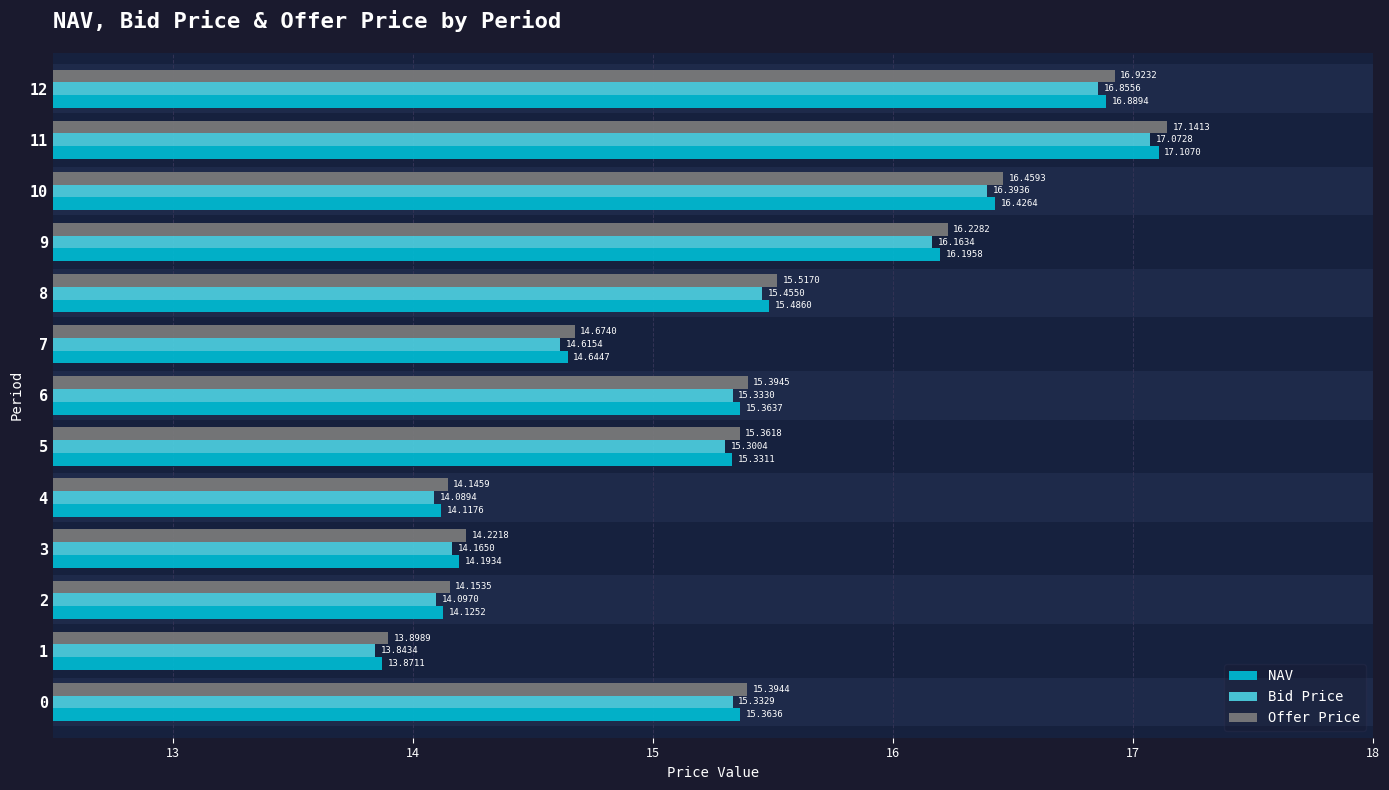

What is the minimum value for NAV?

13.9